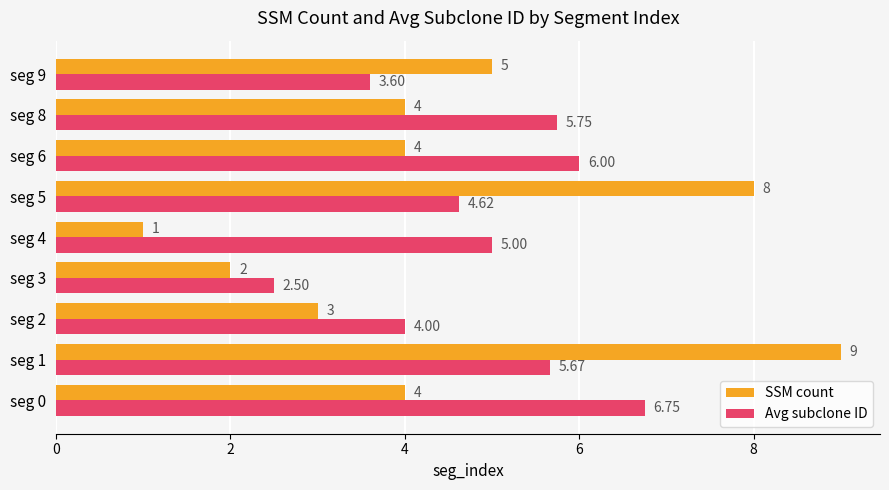

What is the difference between the SSM count values at seg 0 and seg 2?

1.0